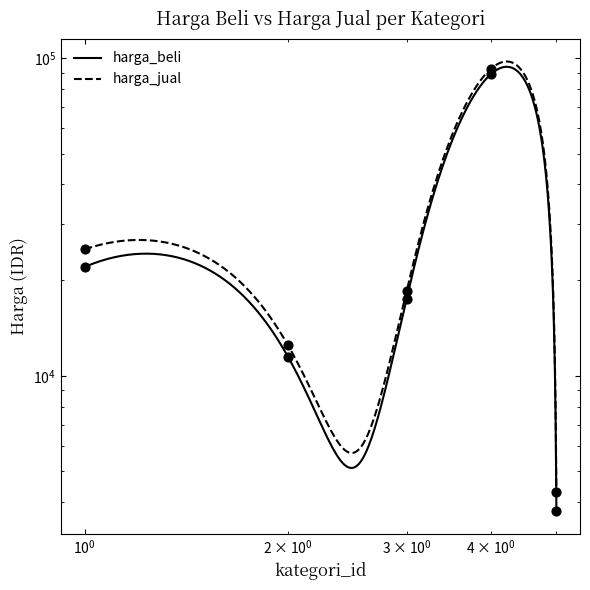

Which series has the largest total across all categories?

harga_jual